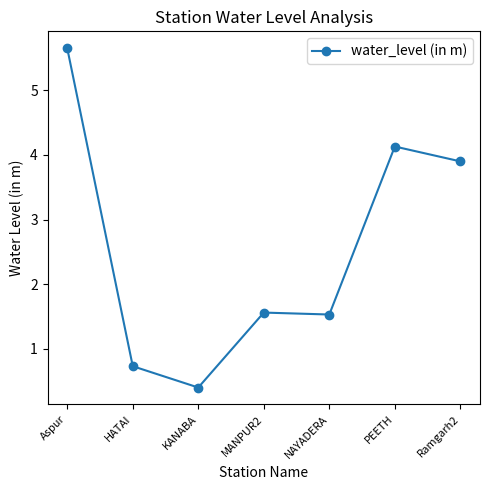

What is the value of the 5th point from the left?

1.5